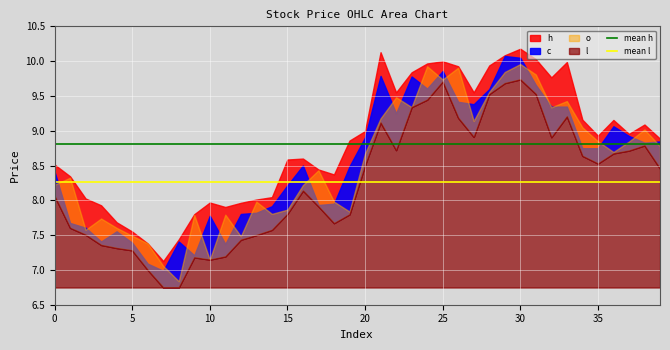

What is the sum of the mean h values at 5 and 0?

17.6